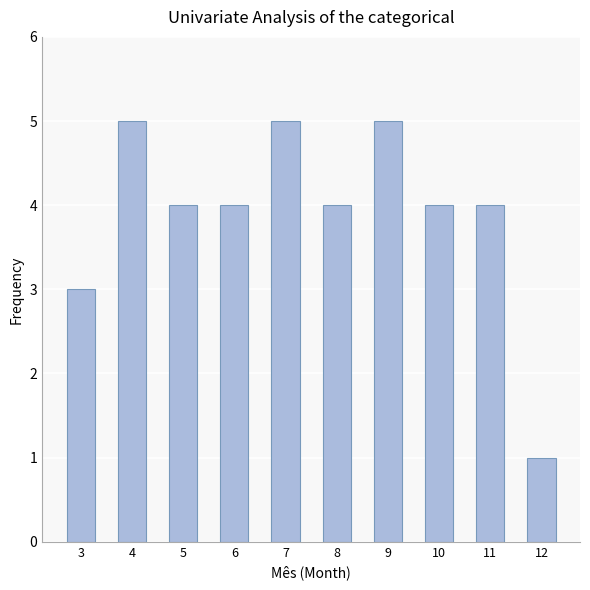

The value at 12 is 0. True or false?

False